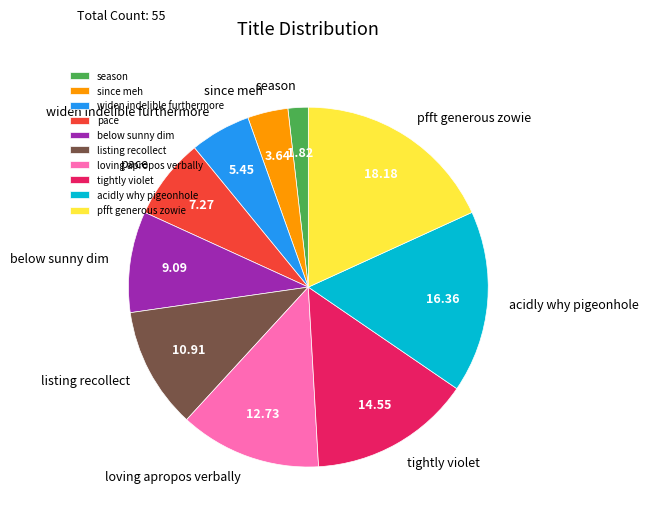

Approximately how many times larger is the value at pace compared to acidly why pigeonhole?

0.4